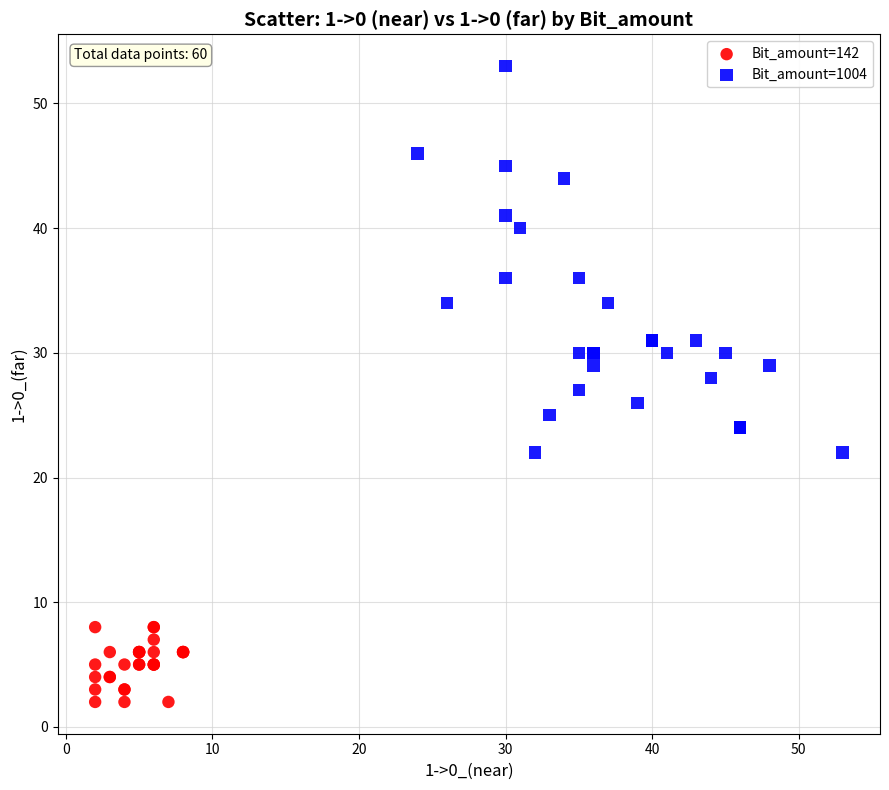

Which series contains the highest Y value?

Bit_amount=1004